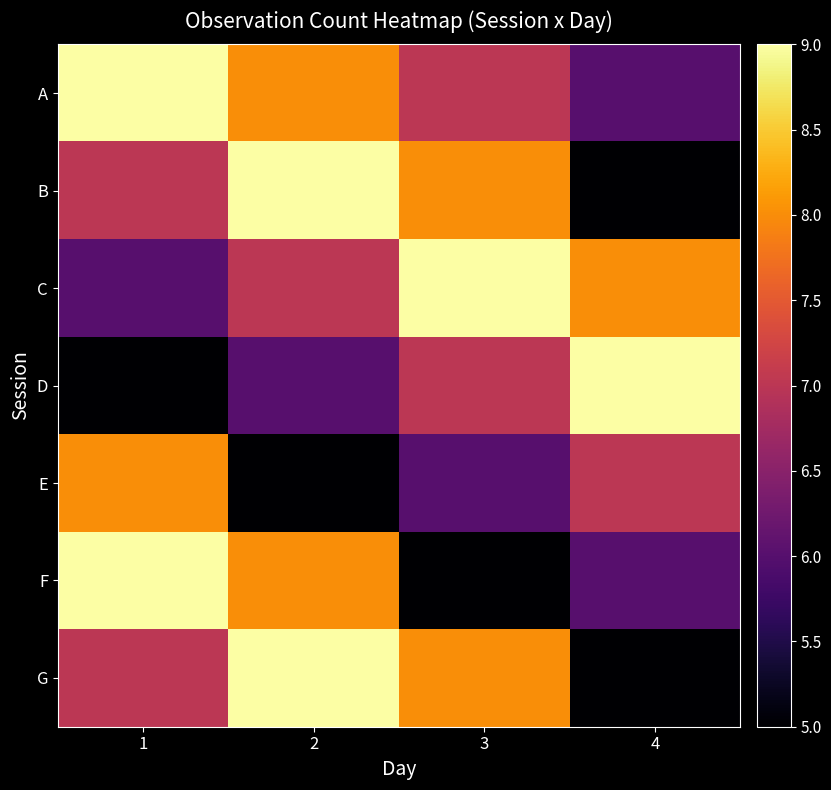

Reading left to right, list all the values displayed in this chart.

A: 1=9	2=8	3=7	4=6
B: 1=7	2=9	3=8	4=5
C: 1=6	2=7	3=9	4=8
D: 1=5	2=6	3=7	4=9
E: 1=8	2=5	3=6	4=7
F: 1=9	2=8	3=5	4=6
G: 1=7	2=9	3=8	4=5